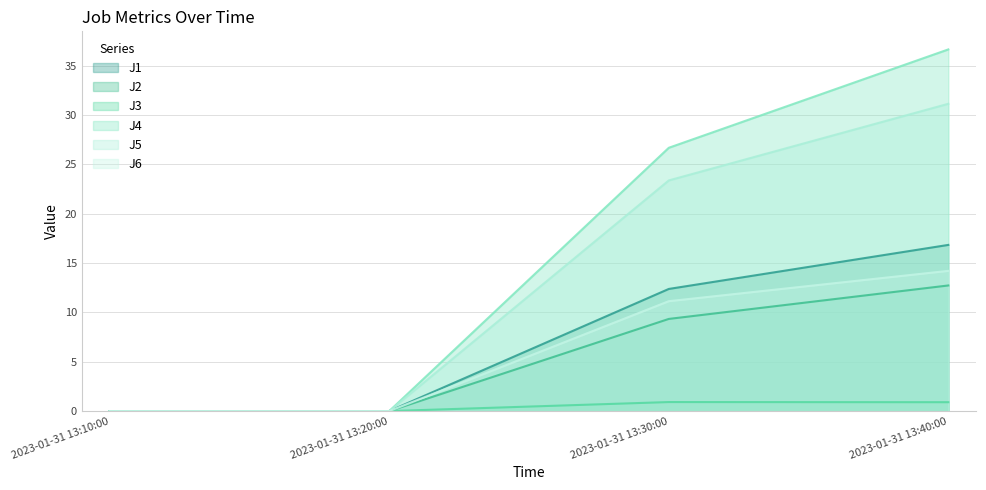

What is the average value of the J6 series?

6.3